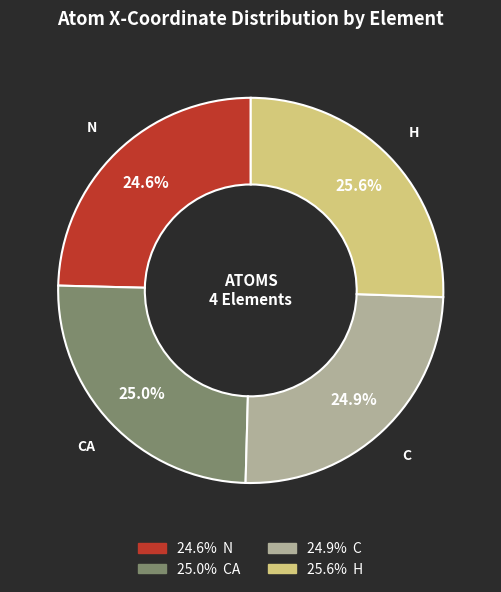

Is there a majority slice in this chart?

No